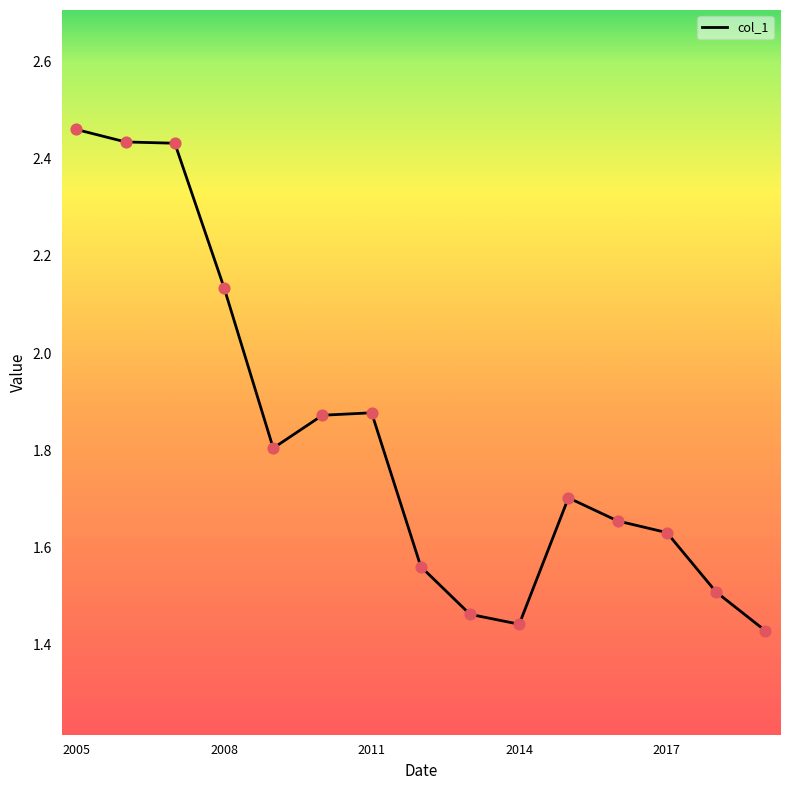

What is the difference between the maximum and minimum values?

1.0